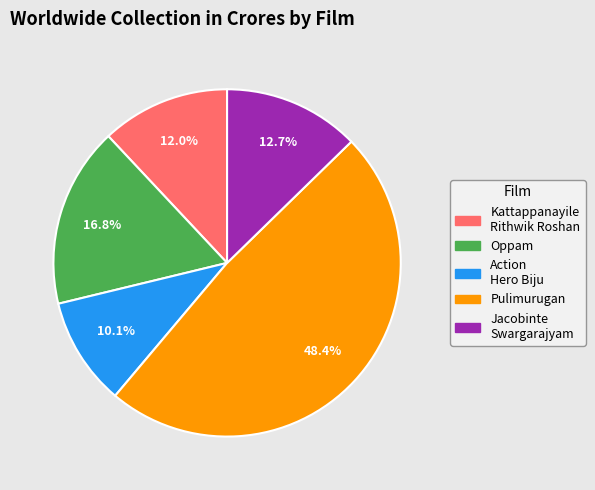

Does Jacobinte Swargarajyam represent more than half of the total?

No